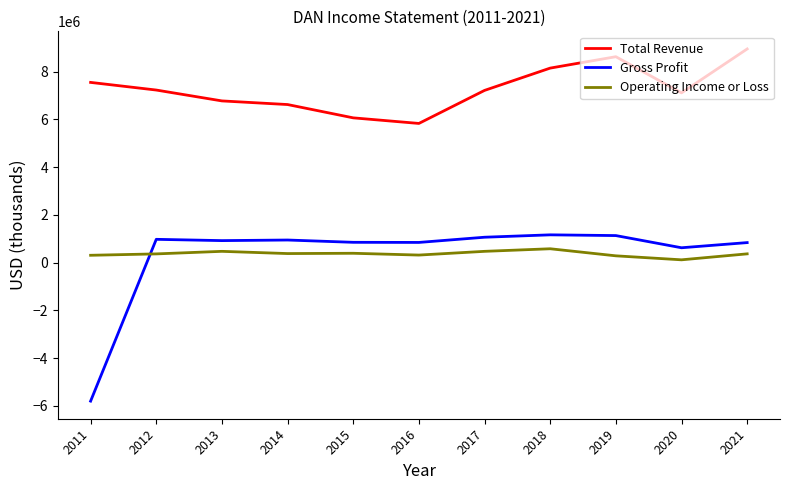

The value of Operating Income or Loss at 2017 is 471000. True or false?

True